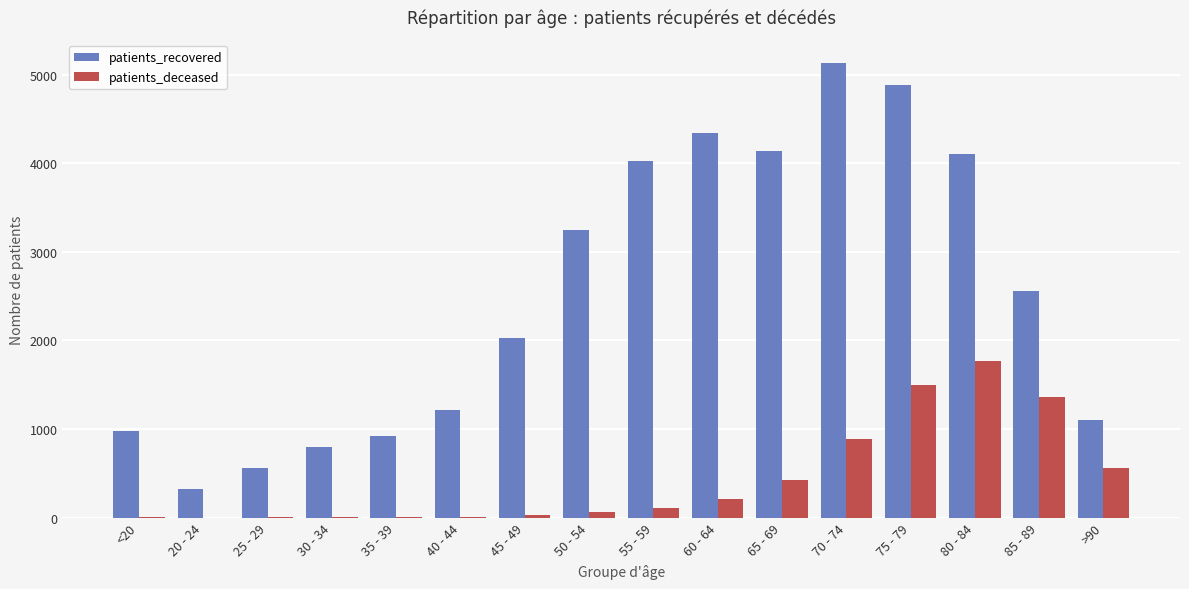

The patients_recovered series shows 241 at 35 - 39. True or false?

False